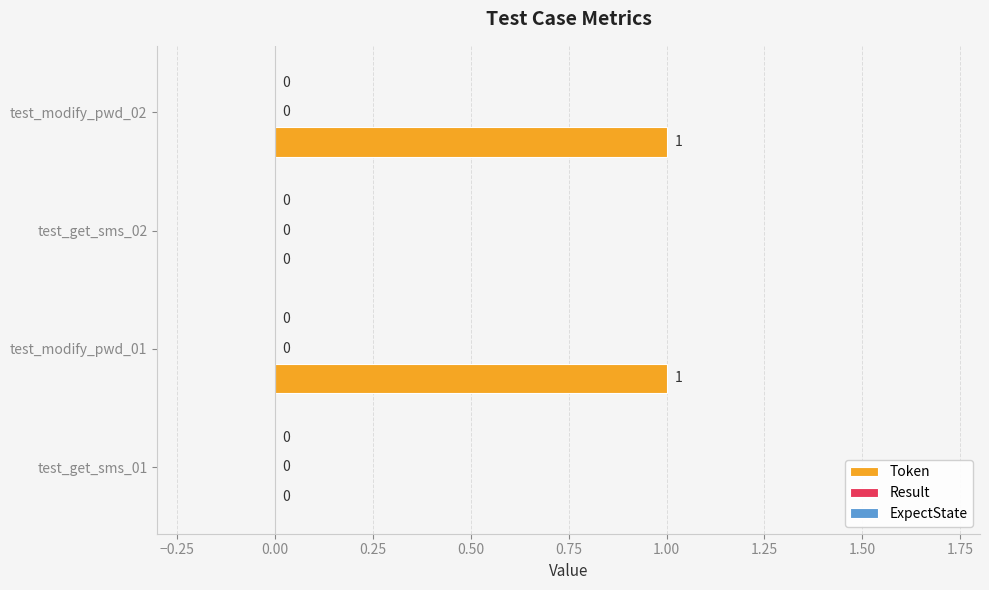

Are the bars horizontal?

Yes